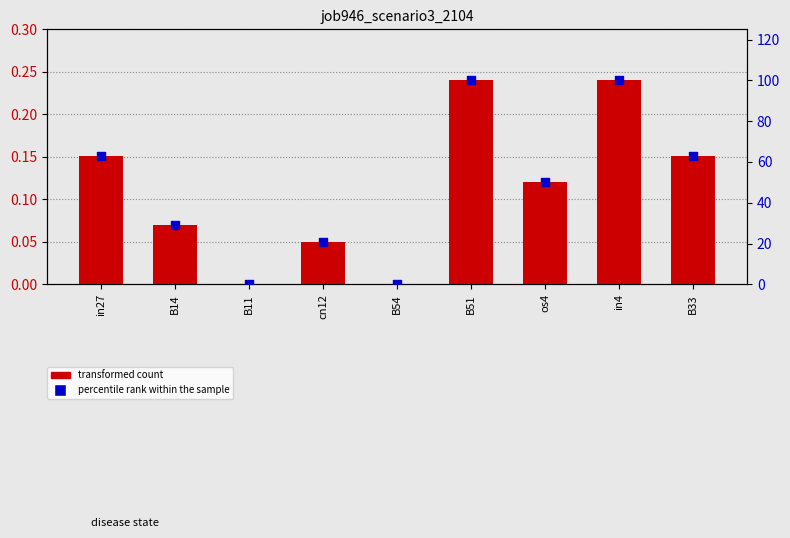

Which series reaches the minimum Y coordinate?

job946_scenario3_2104